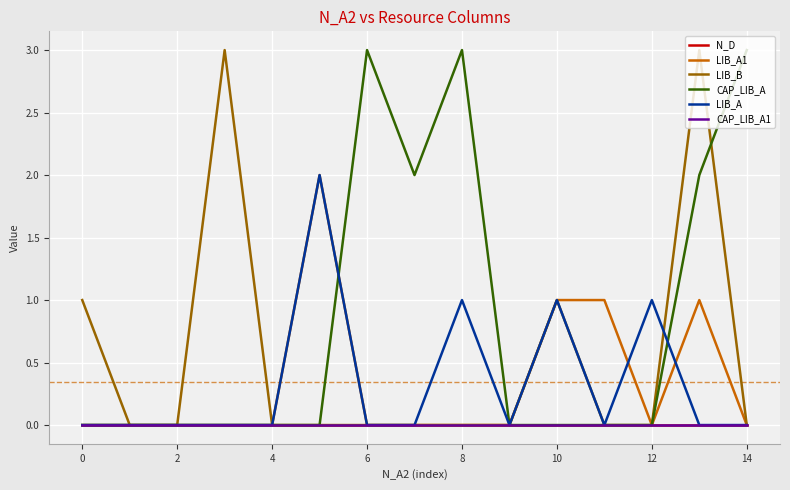

How many interior local peaks does the LIB_A series have?

4